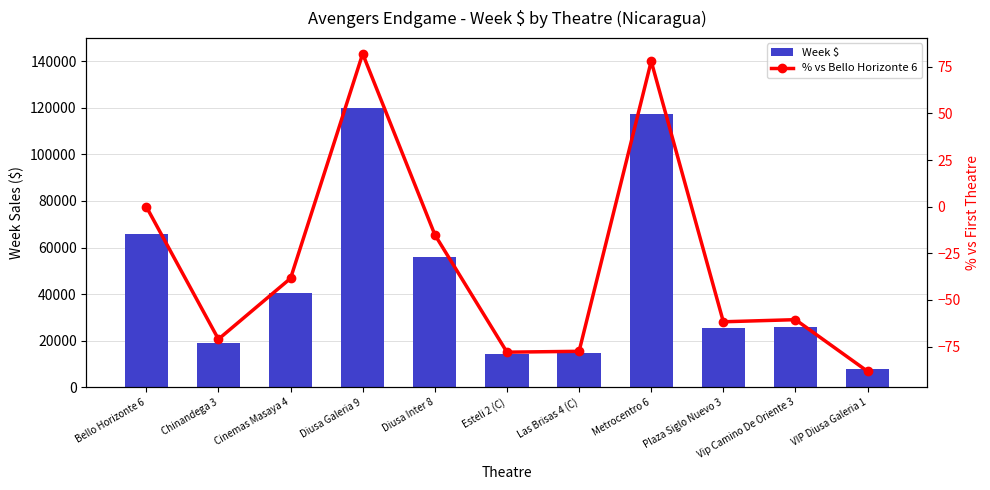

Is the value of % vs Bello Horizonte 6 at Diusa Inter 8 greater than the value of Week $ at Chinandega 3?

No